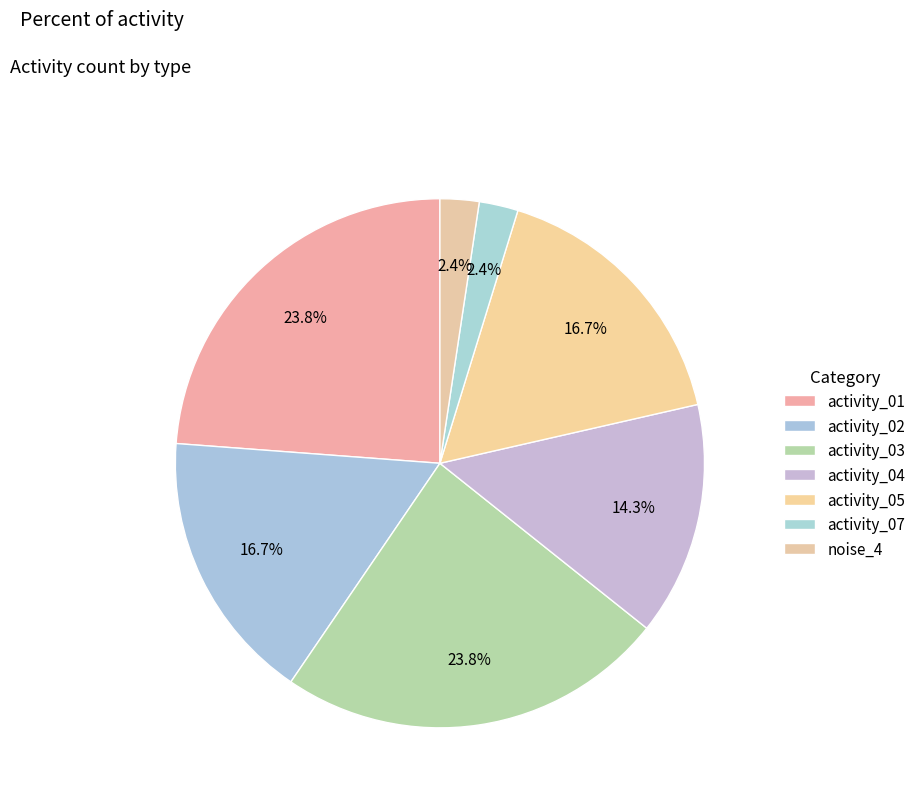

Does activity_04 represent more than half of the total?

No